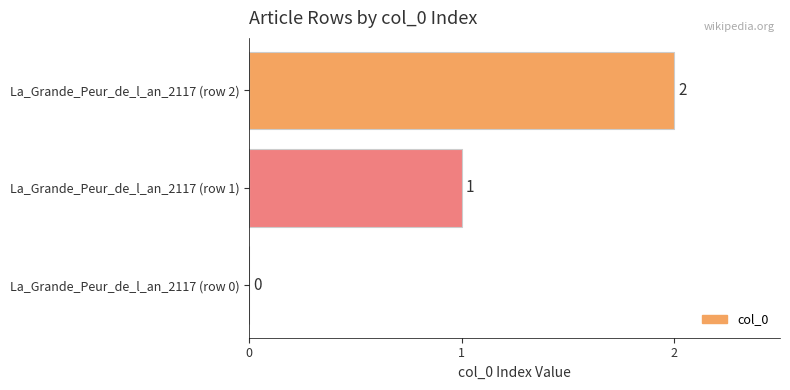

Which has a higher value, La_Grande_Peur_de_l_an_2117 (row 2) or La_Grande_Peur_de_l_an_2117 (row 0)?

La_Grande_Peur_de_l_an_2117 (row 2)